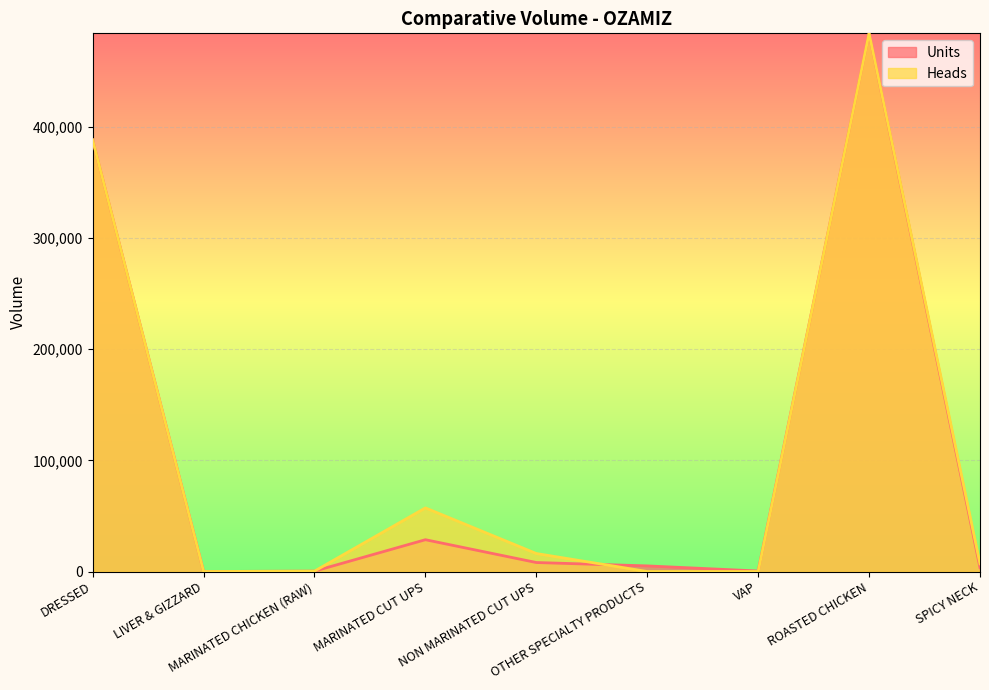

Which has a higher value, OTHER SPECIALTY PRODUCTS or MARINATED CHICKEN (RAW)?

OTHER SPECIALTY PRODUCTS